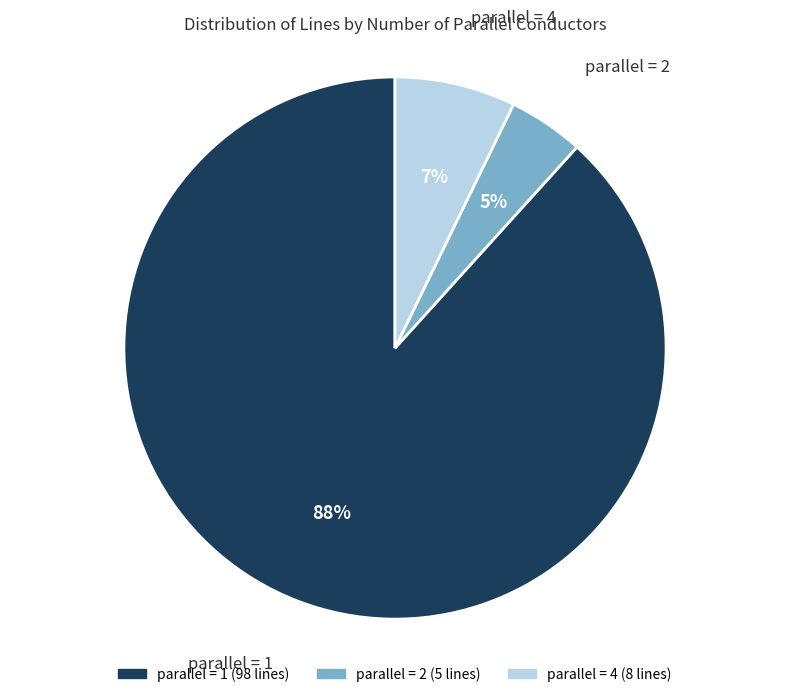

Count the number of slices in the pie.

3